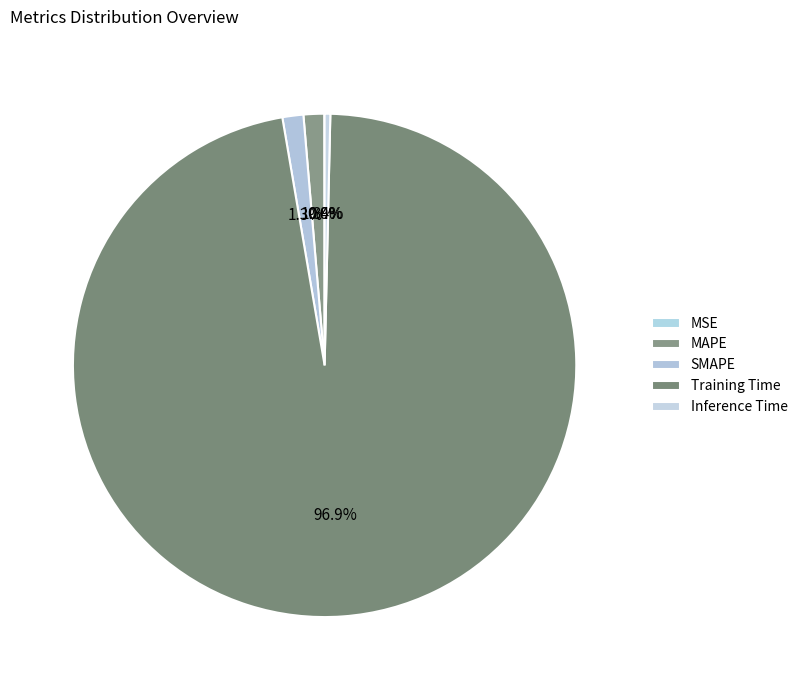

Is it true that Training Time is 97% of the pie?

True